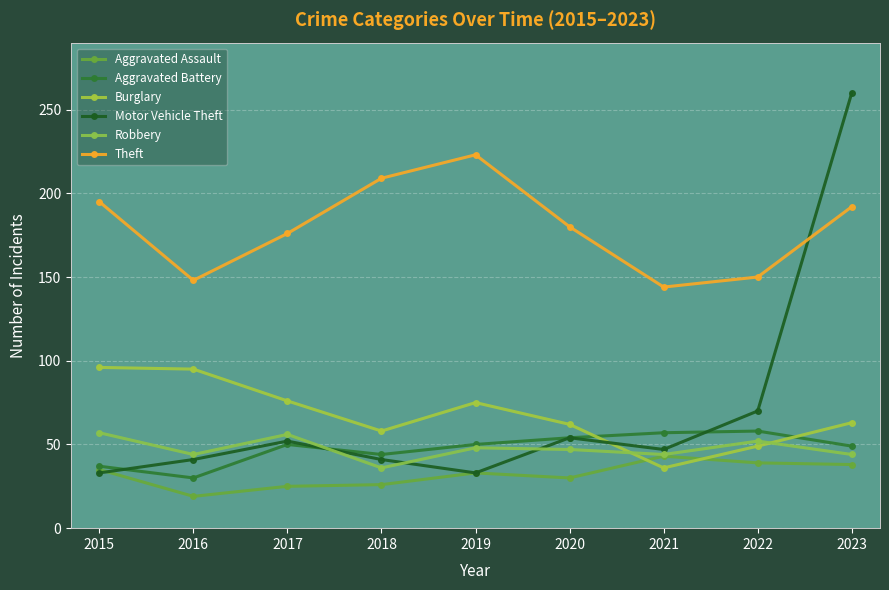

Which series has the largest total across all categories?

Theft